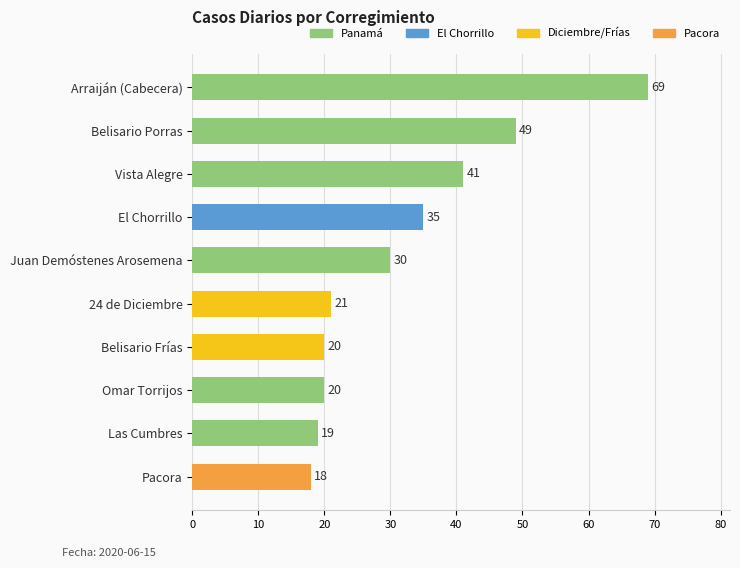

How many categories are shown in the chart?

10